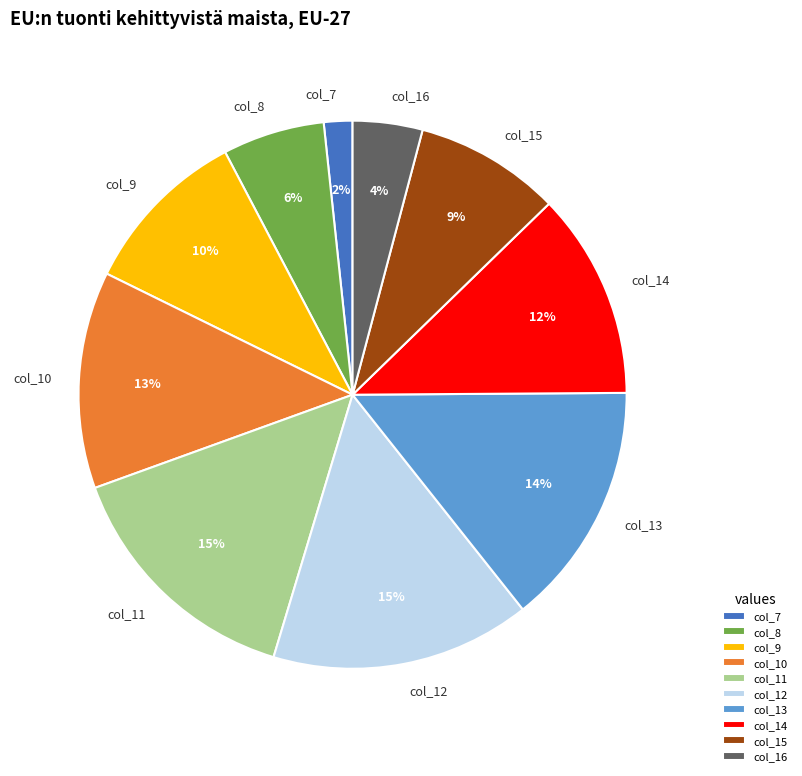

To the nearest percent, what is the difference between the col_16 and col_8 slice percentages?

2%